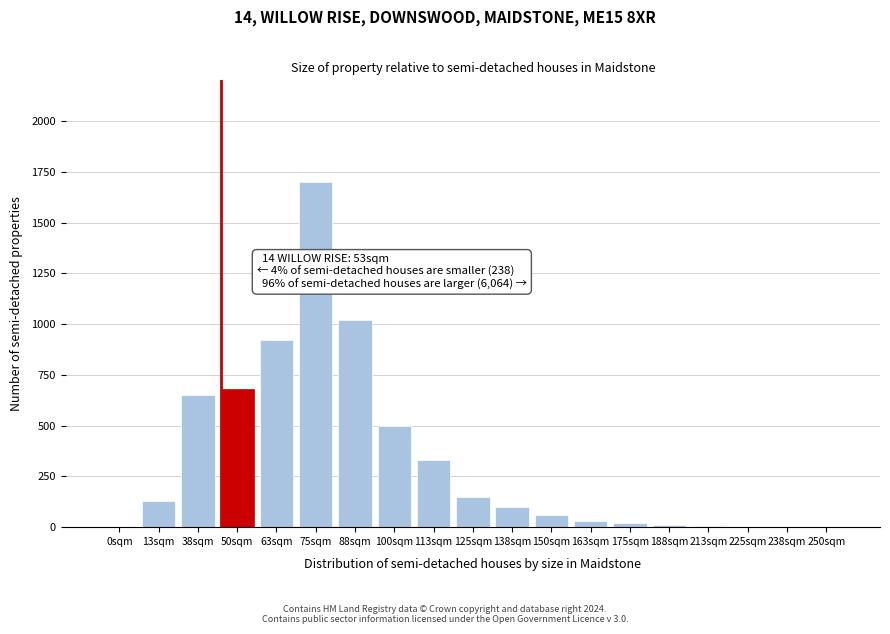

Where is the data nearest to the value 850?

63sqm